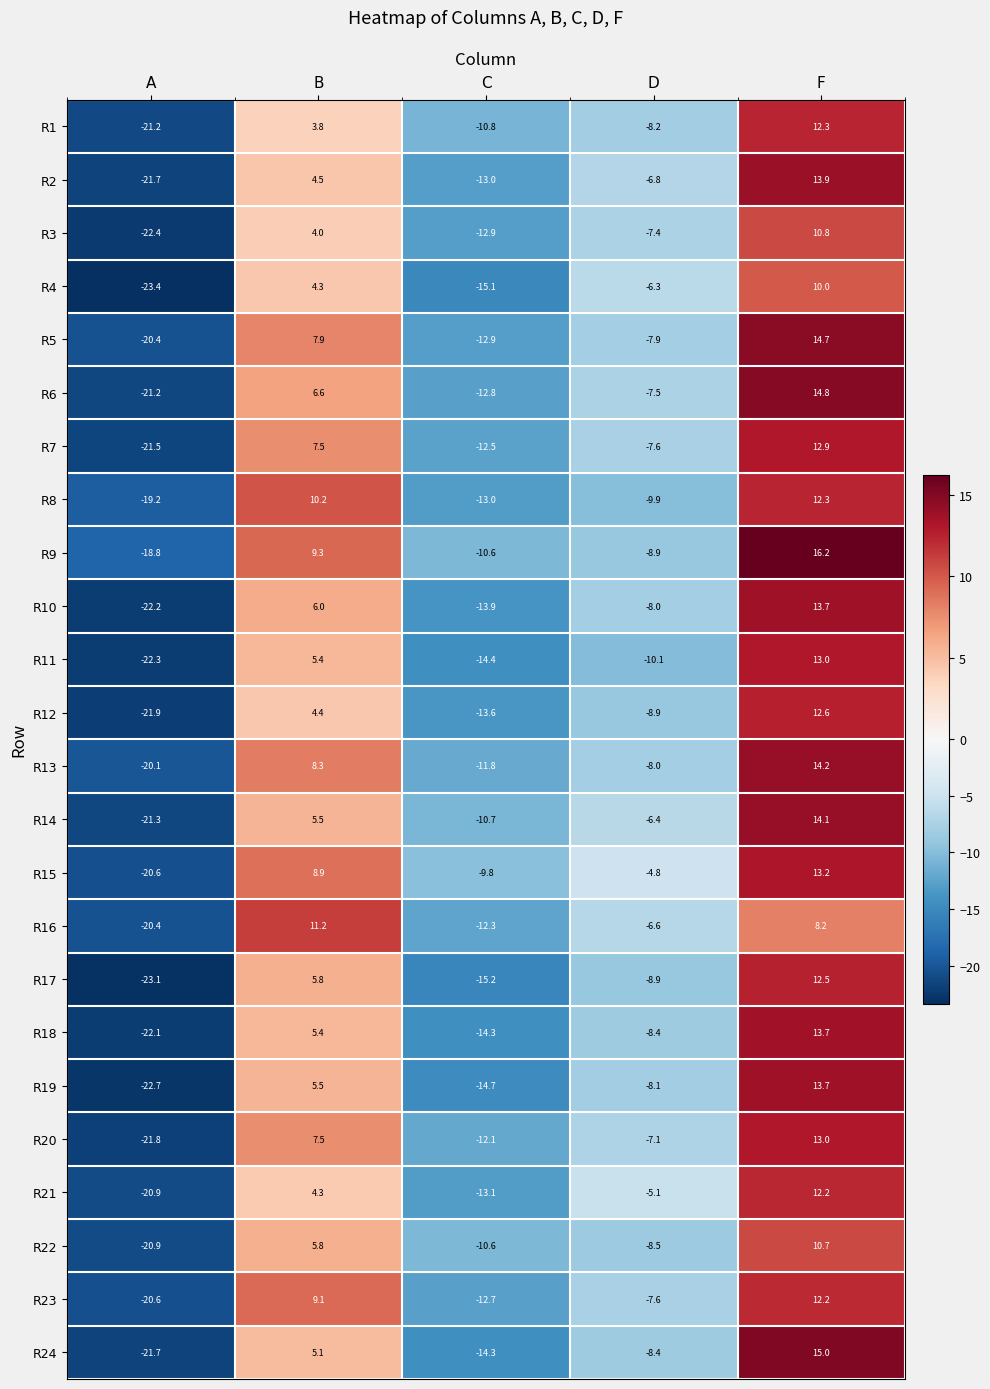

At which category does the chart reach its peak across all series?

F